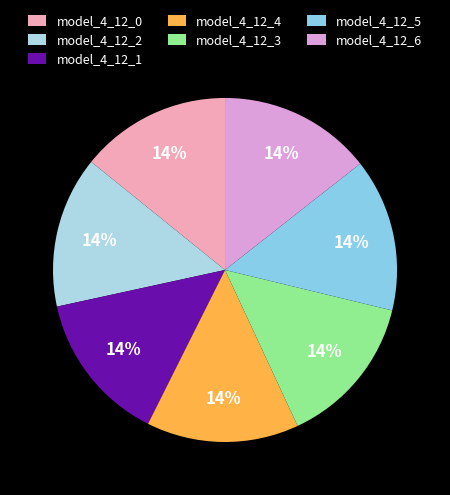

How many slices are in this pie chart?

7